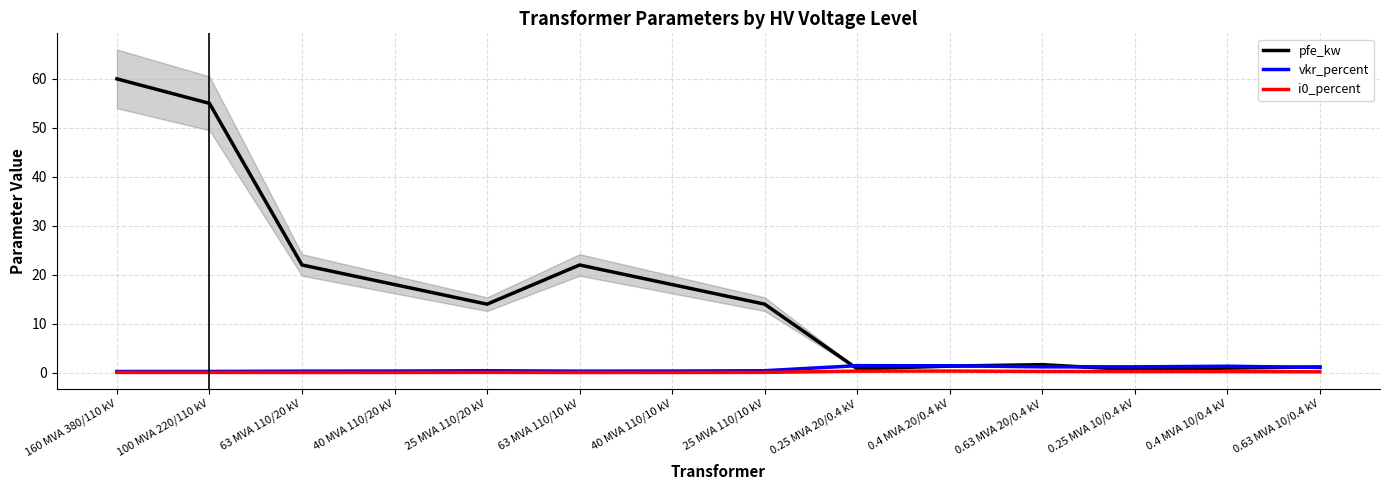

What is the label of the 6th point from the right?

0.25 MVA 20/0.4 kV